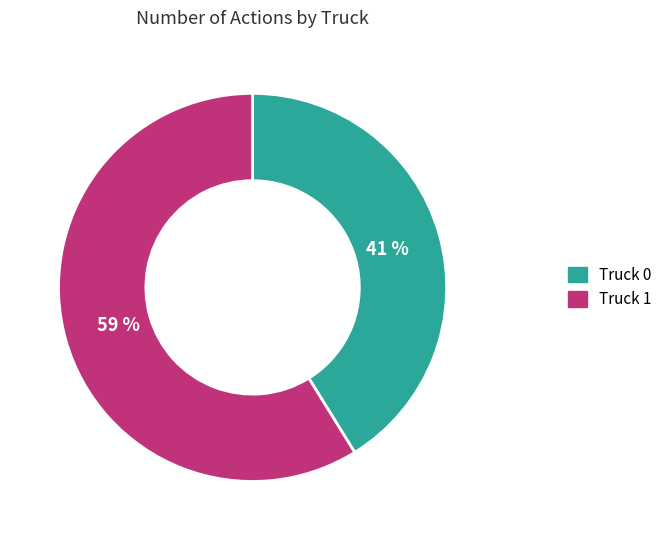

Is the sum of Truck 1 and Truck 0 greater than half?

Yes